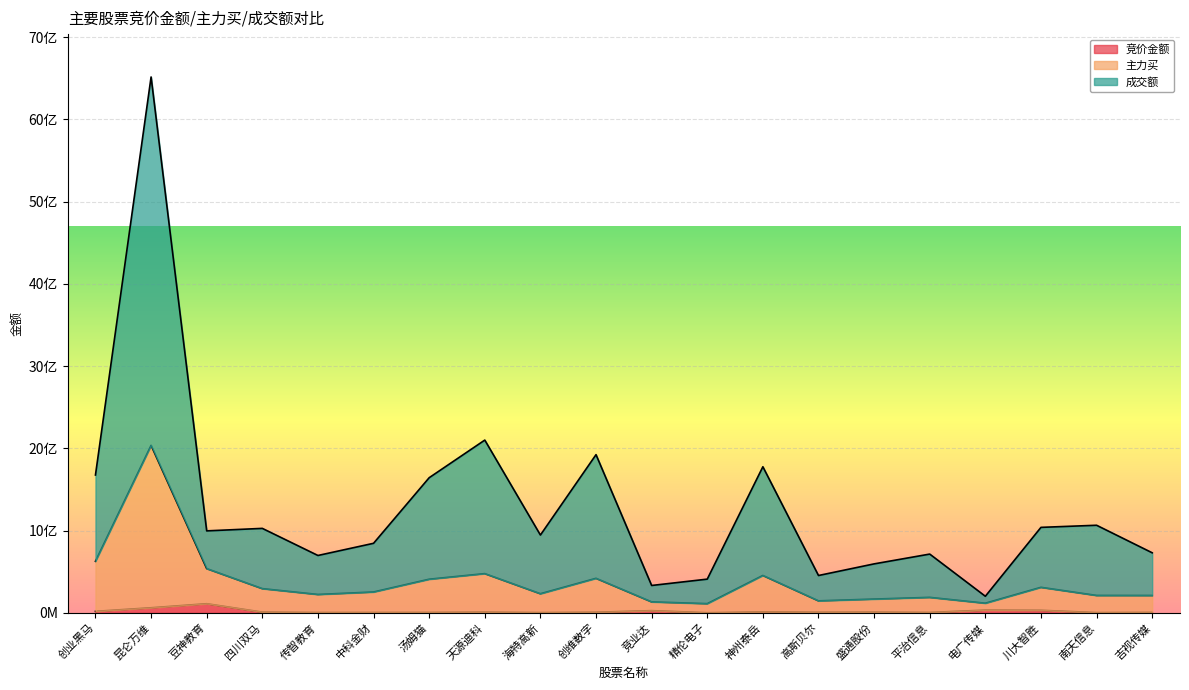

What is the average value of the 竞价金额 series?

17415035